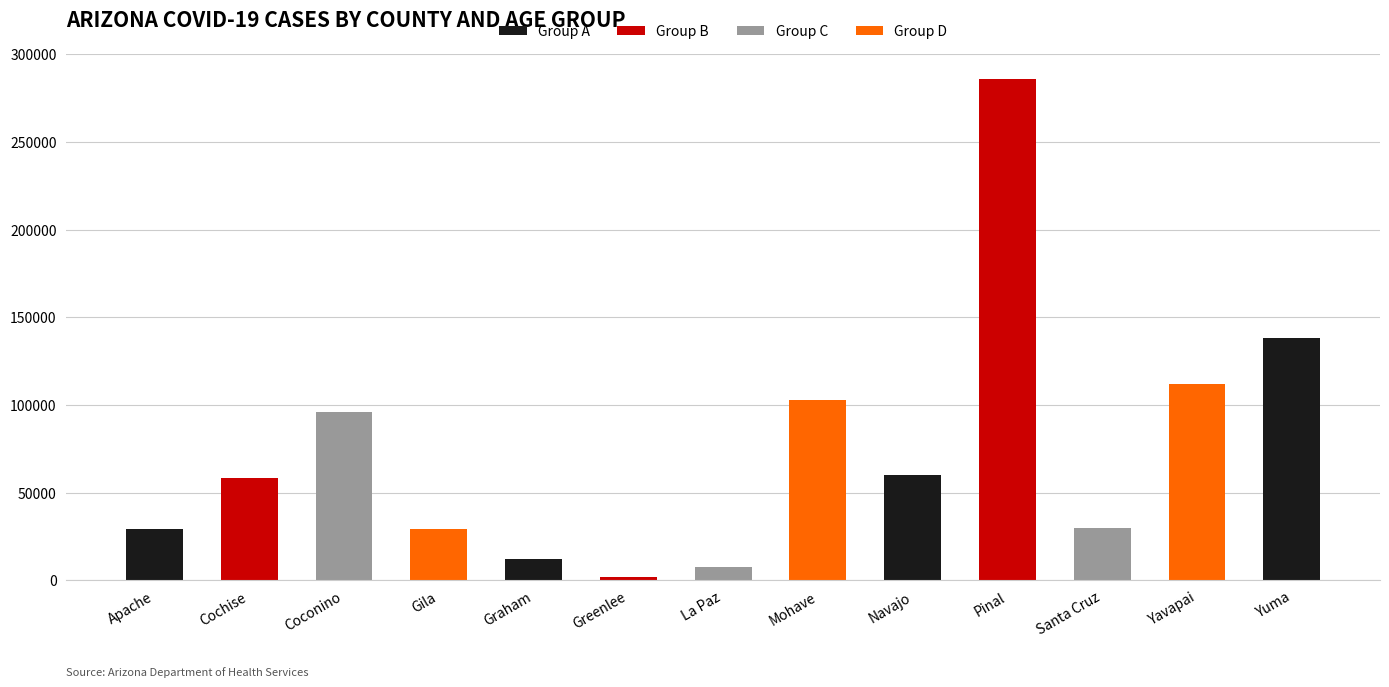

Are the bars grouped side by side (vs. stacked)?

No